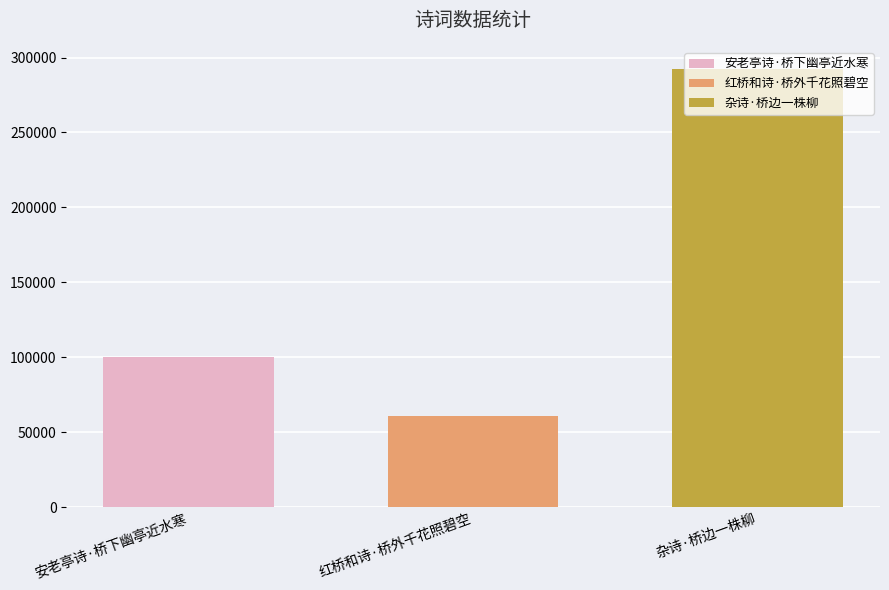

Read the 红桥和诗·桥外千花照碧空 value at 红桥和诗·桥外千花照碧空.

60489